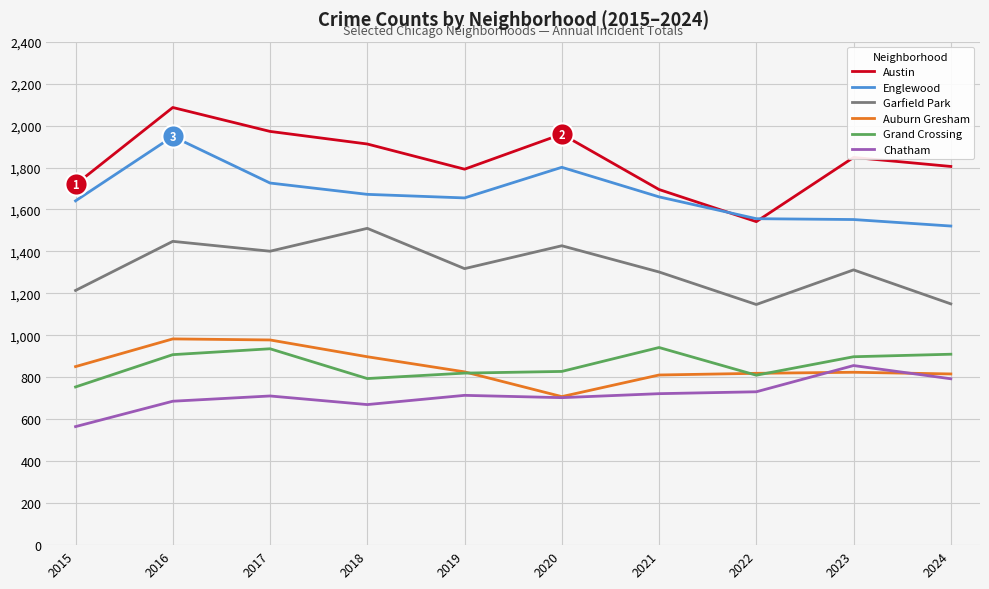

Which category has the lowest value across all series?

2015